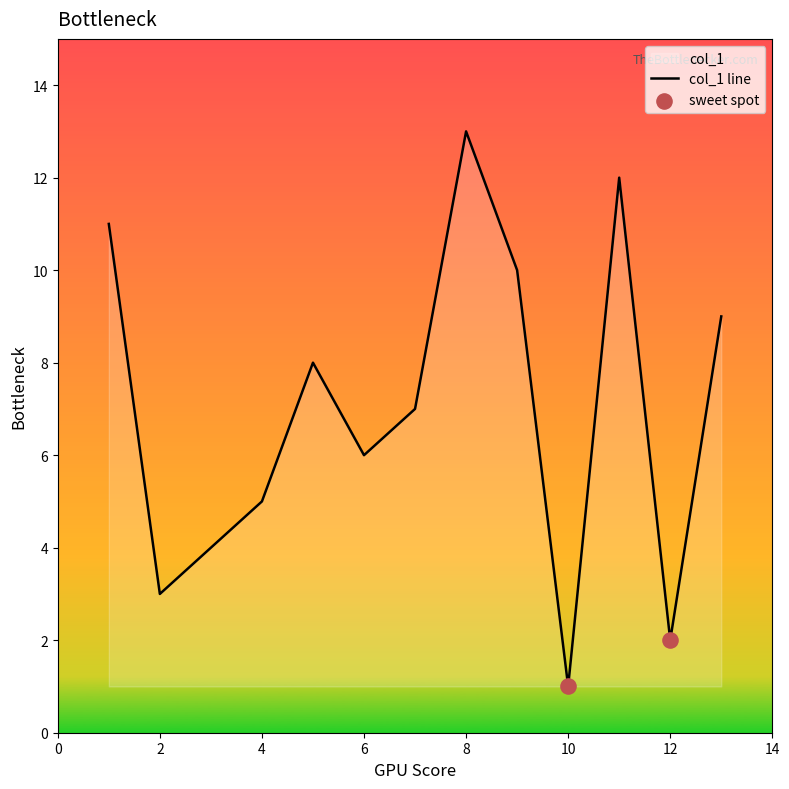

What is the ratio of the value at 5 to the value at 3?

2.0